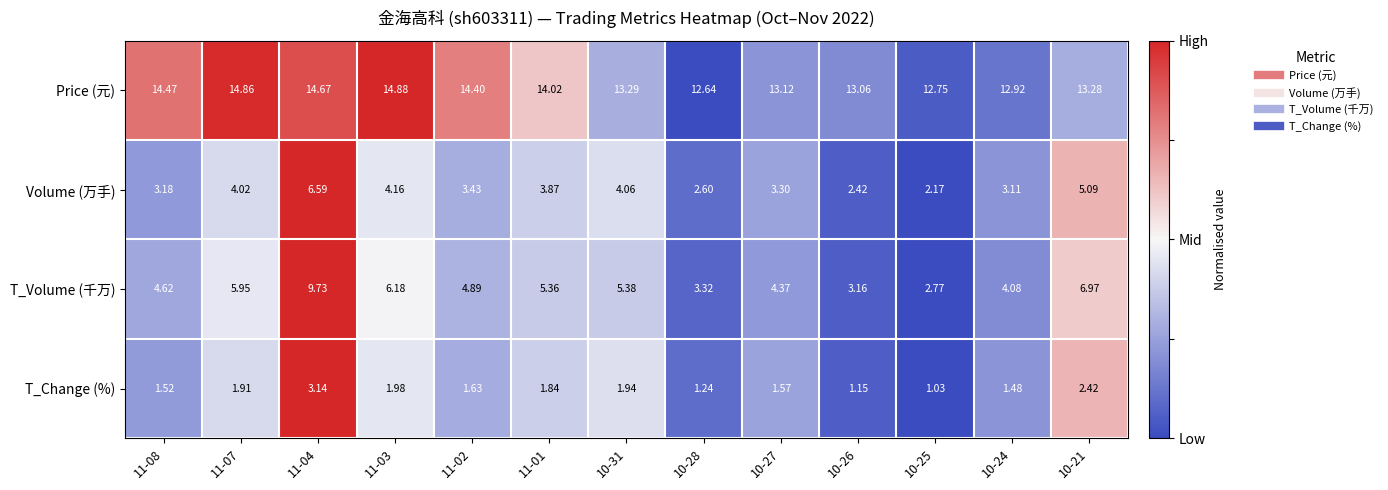

Which series has the largest total across all categories?

Price (元)